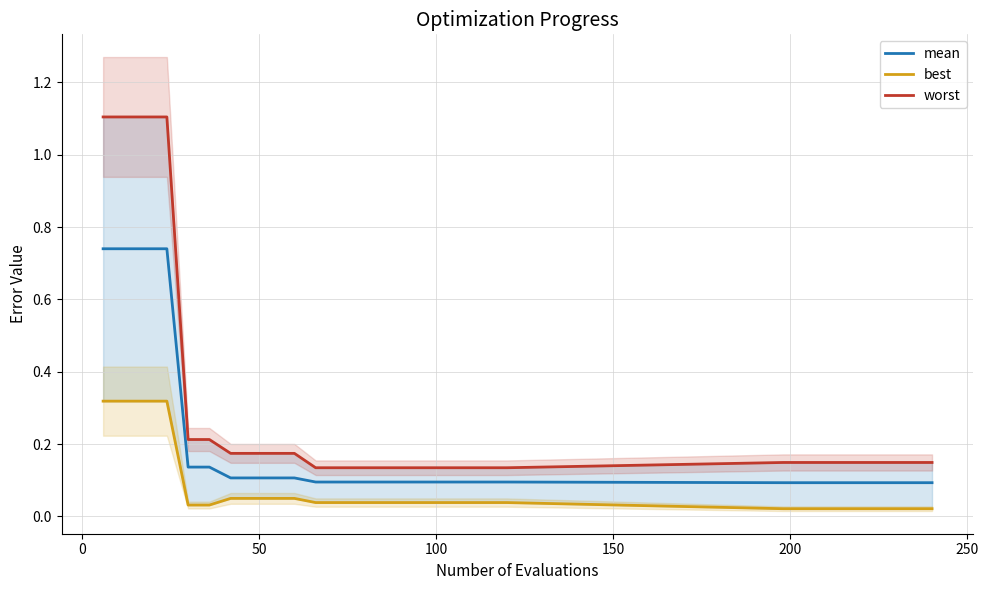

Does the chart have visible grid lines?

Yes